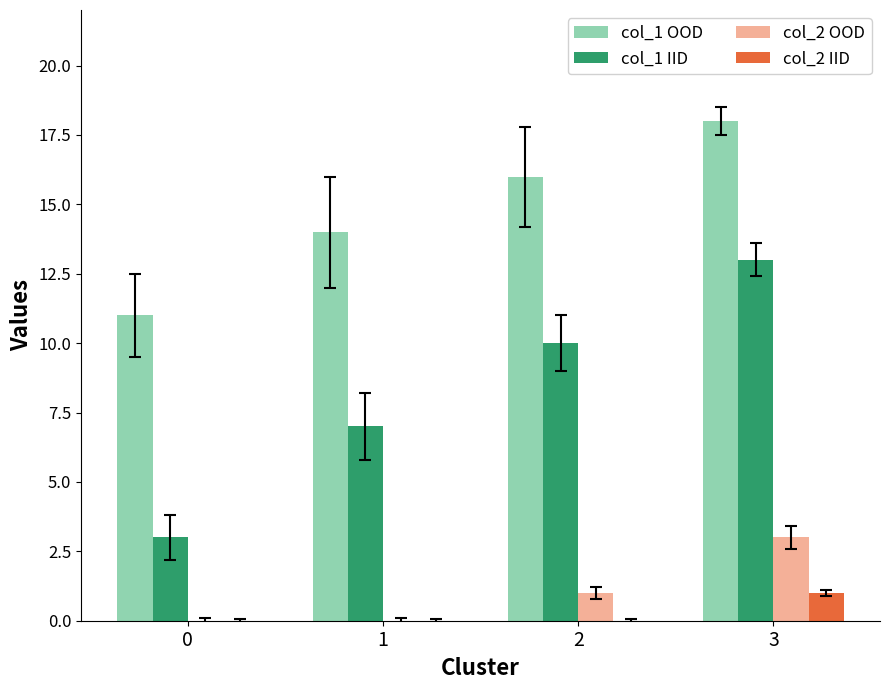

Reading left to right, extract all data points from this chart.

col_1 OOD: 0=11	1=14	2=16	3=18
col_1 IID: 0=3	1=7	2=10	3=13
col_2 OOD: 0=0	1=0	2=1	3=3
col_2 IID: 0=0	1=0	2=0	3=1